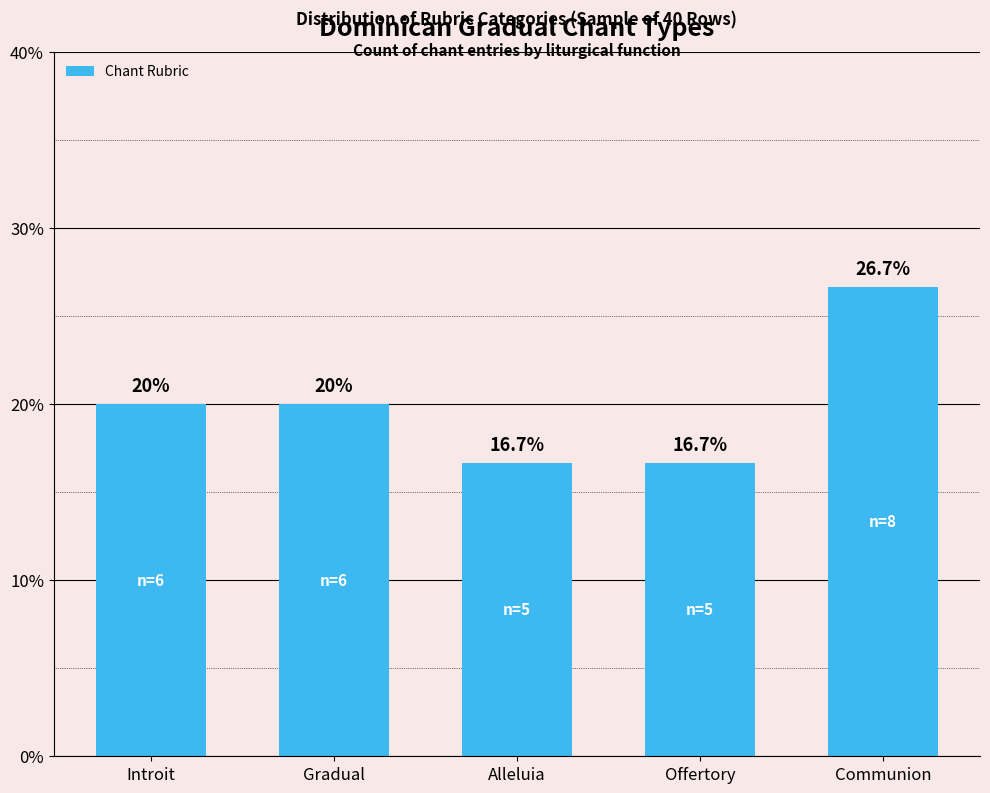

What is the maximum value shown in the chart?

26.7